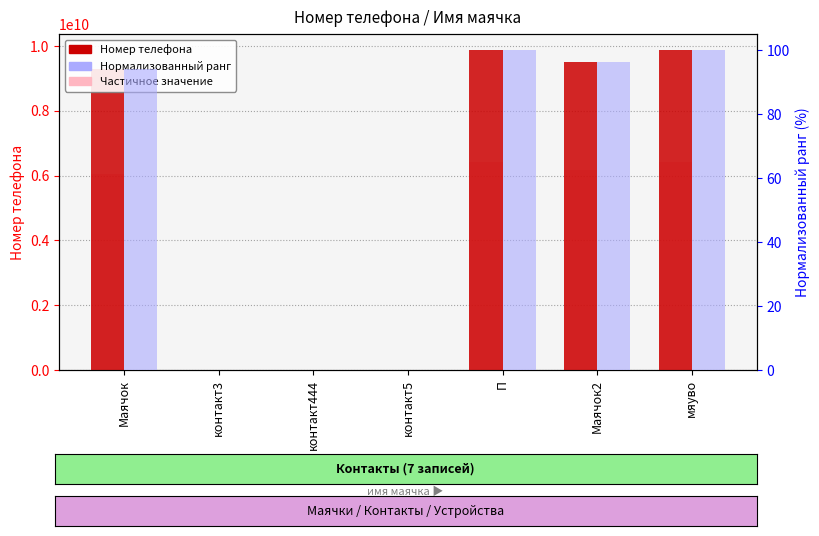

At which label does Номер телефона reach its peak?

мяуво